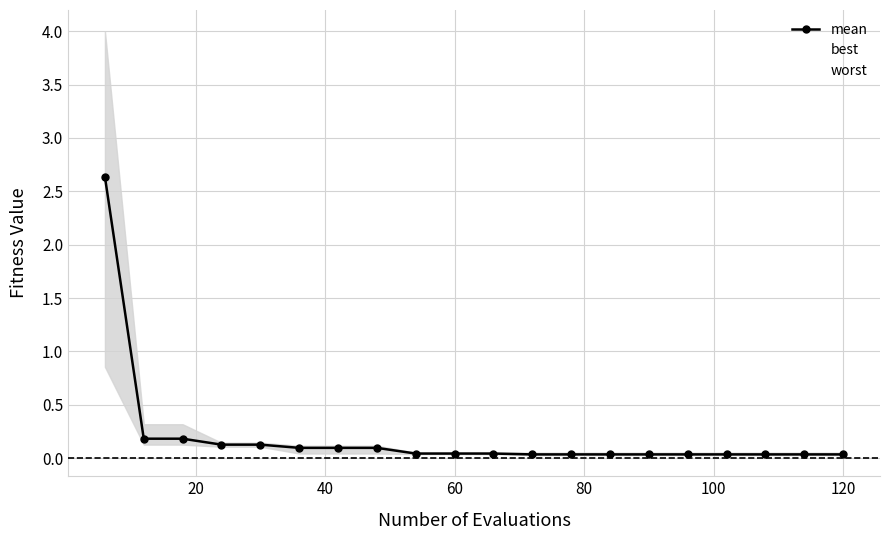

Is it true that mean equals 0.0 at 60?

True